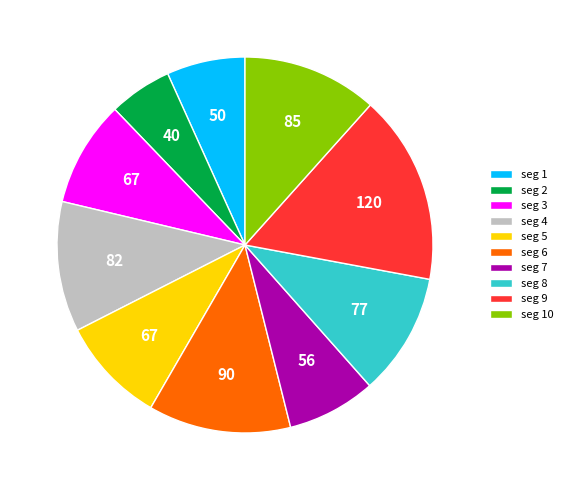

Is there any slice that represents more than half of the pie?

No